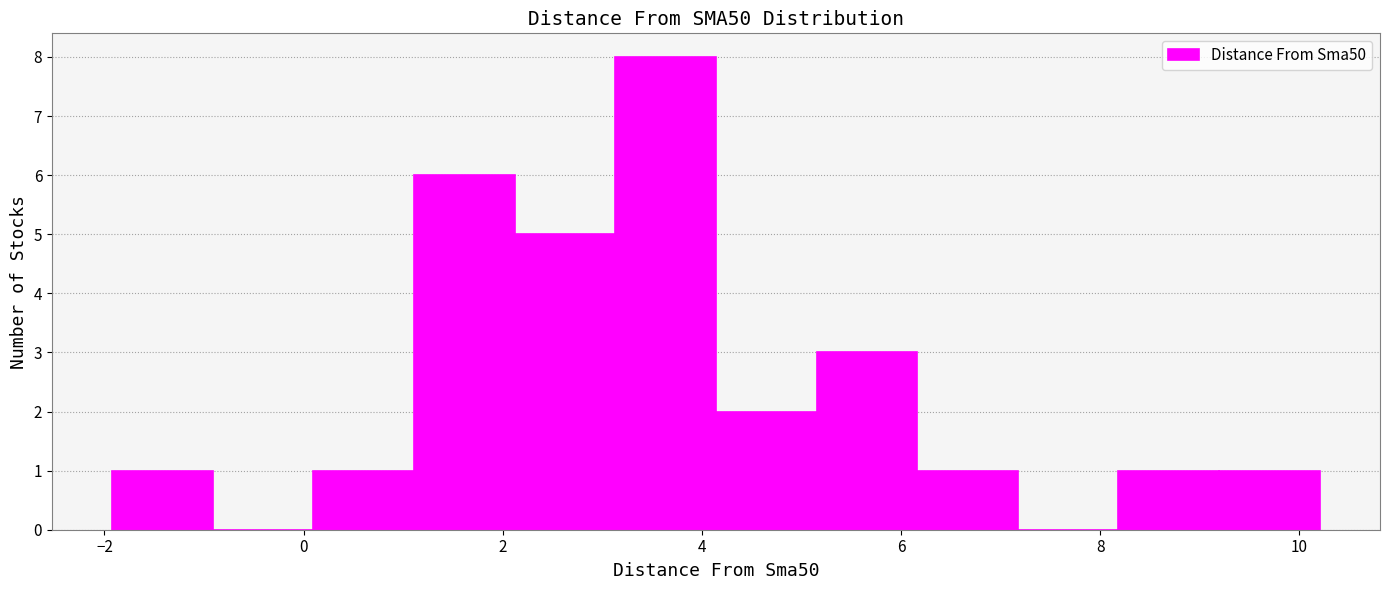

Which range on the x-axis has the tallest bar?

3.2 to 4.2